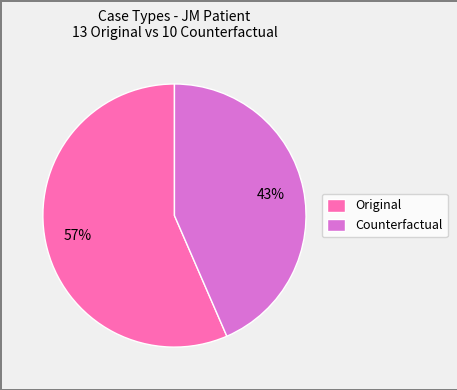

How many slices are in this pie chart?

2